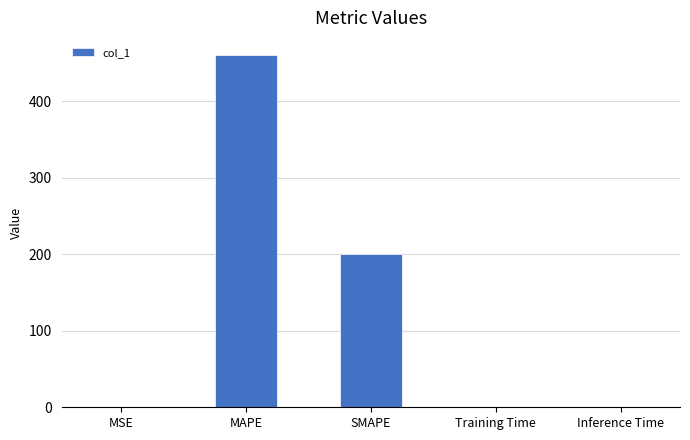

Read the value at SMAPE.

200.0